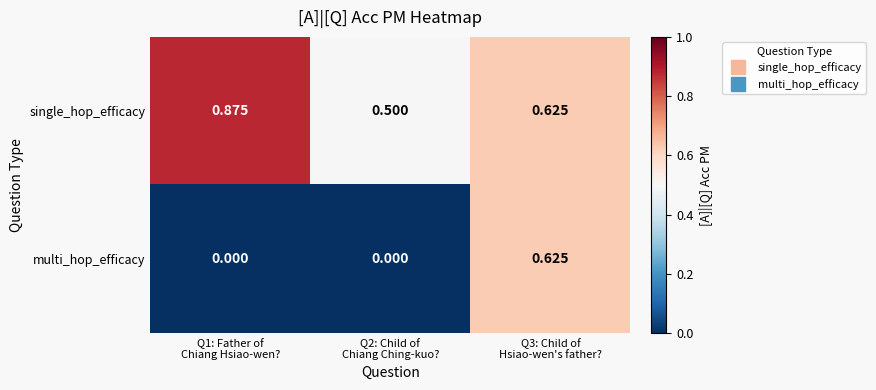

Which series has the largest total across all categories?

single_hop_efficacy